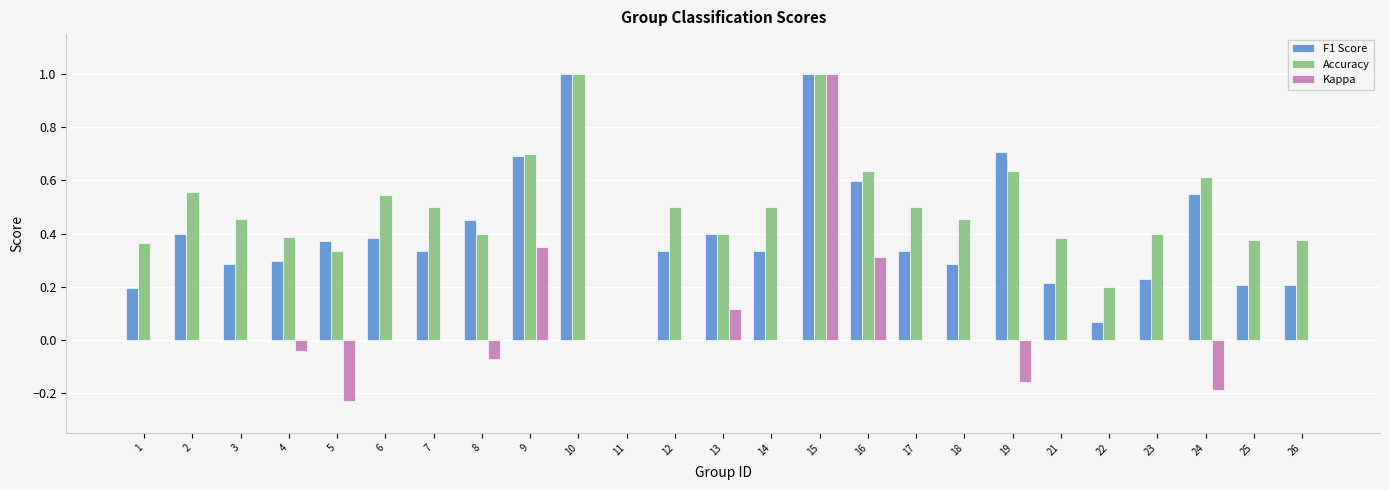

What is the maximum value shown in the chart?

1.0